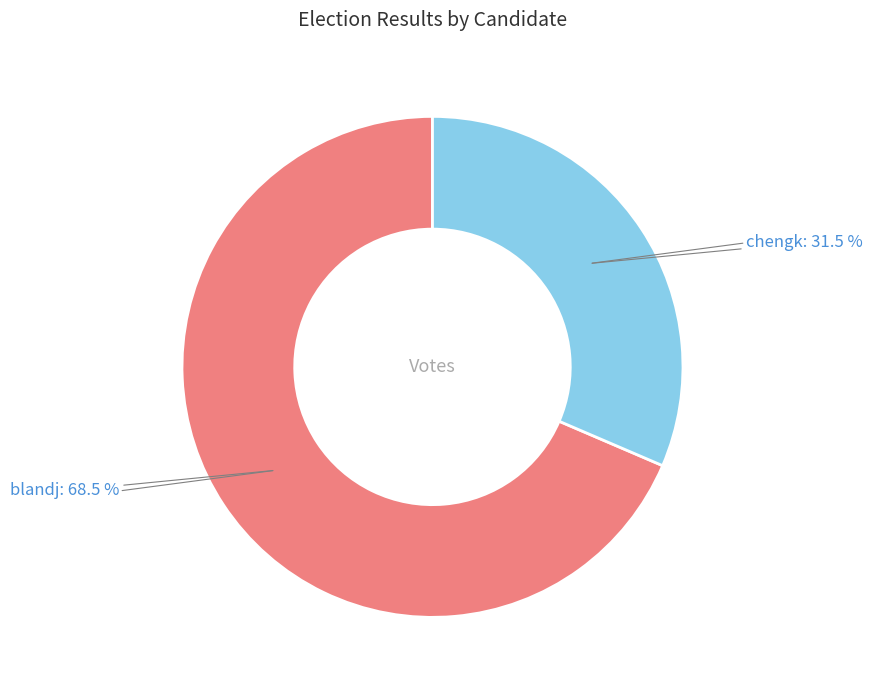

Rank the categories by value from highest to lowest.

blandj, chengk